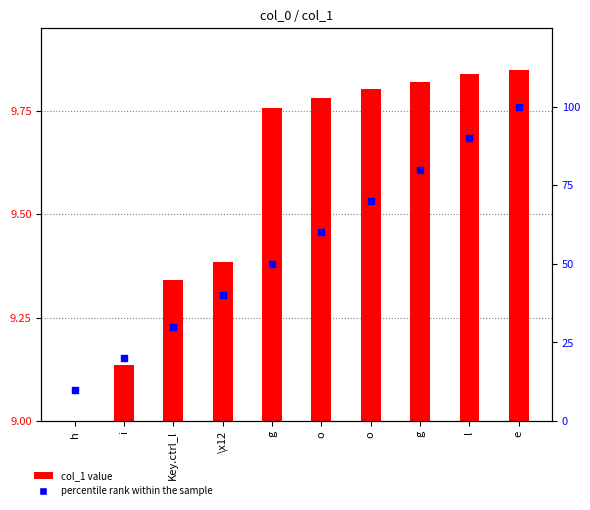

Which series has the largest total across all categories?

percentile rank within the sample